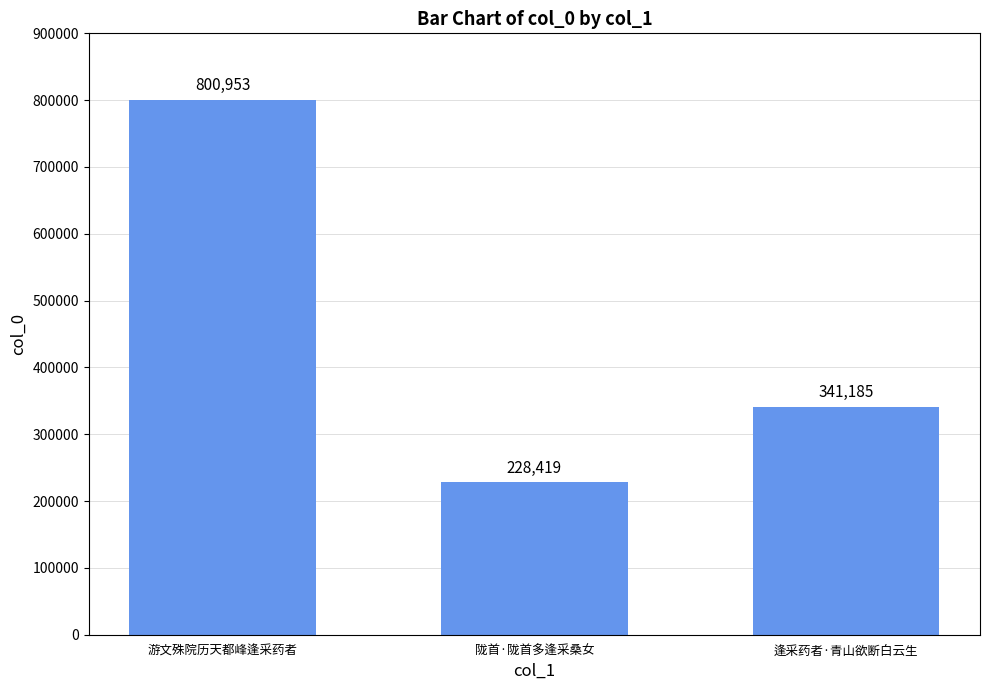

Reading right to left, transcribe all the data shown in this chart.

逢采药者·青山欲断白云生=341185	陇首·陇首多逢采桑女=228419	游文殊院历天都峰逢采药者=800953